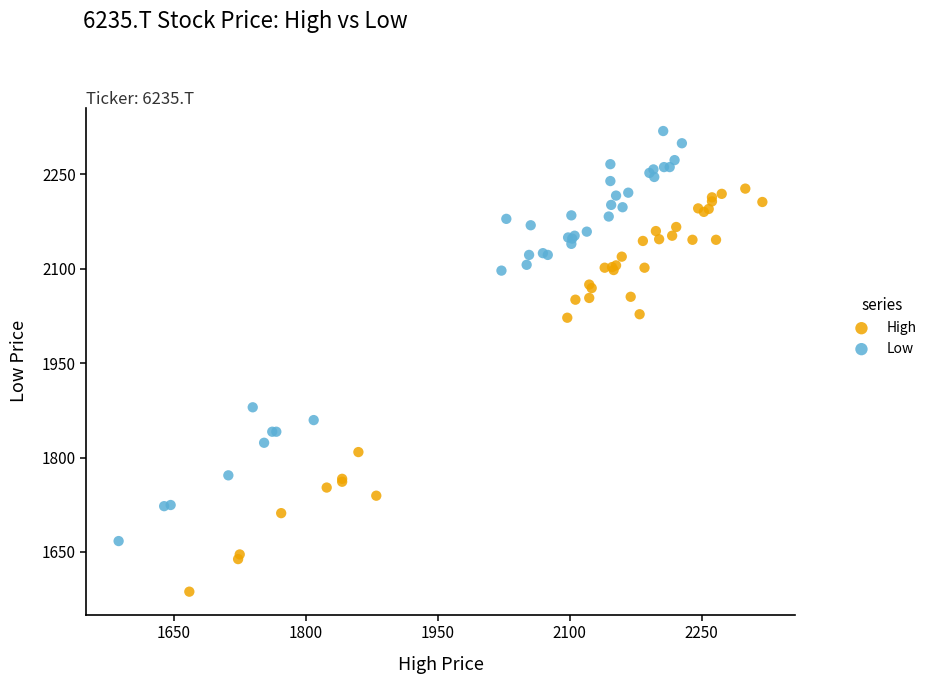

Which series contains the lowest Y value?

High